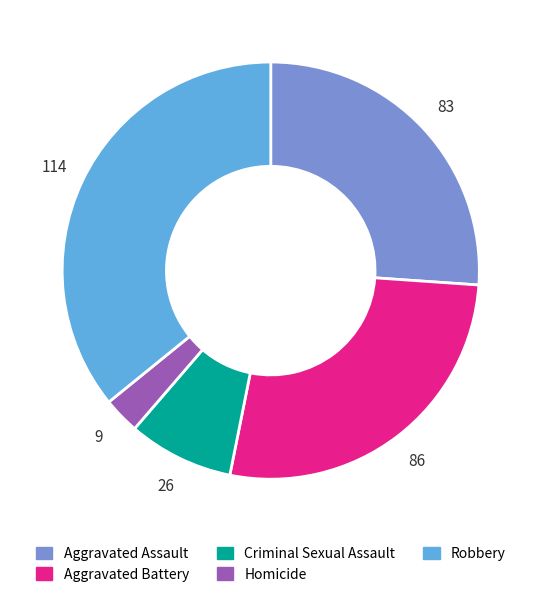

Which category has the smallest portion of the pie?

Homicide